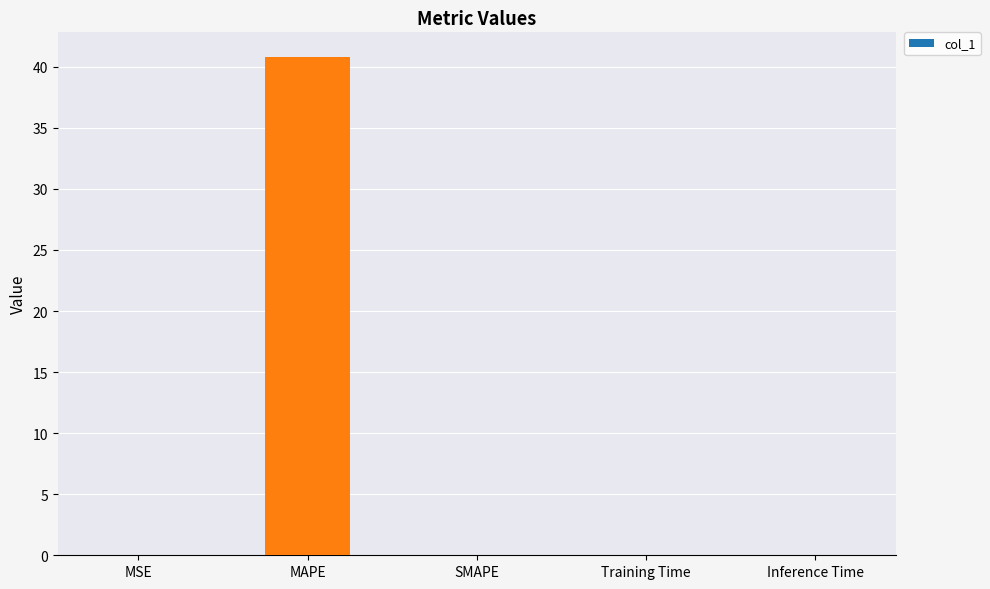

Between MAPE and Training Time, which is larger?

MAPE